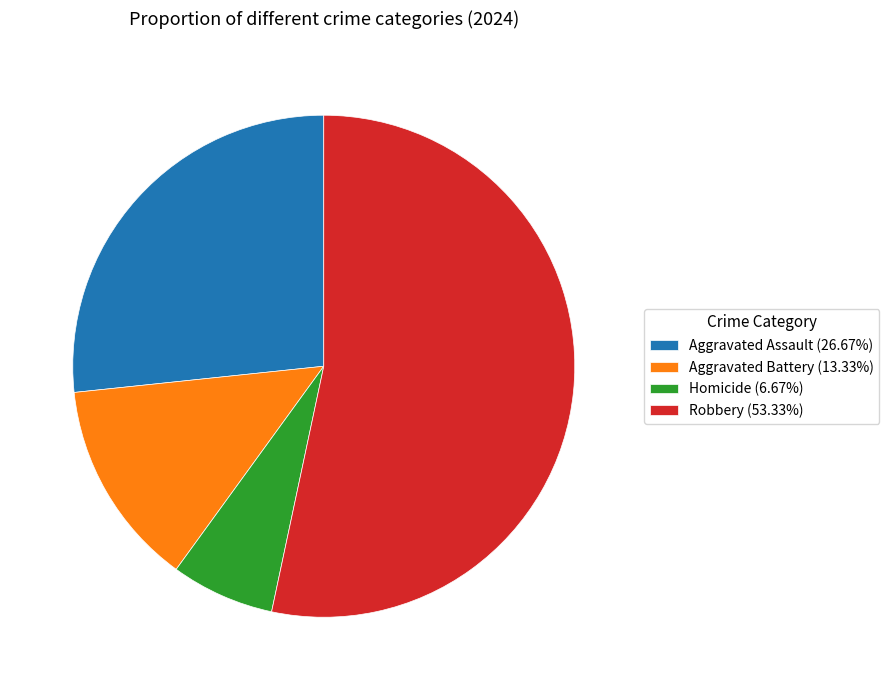

True or false: Robbery accounts for 53% of the total.

True